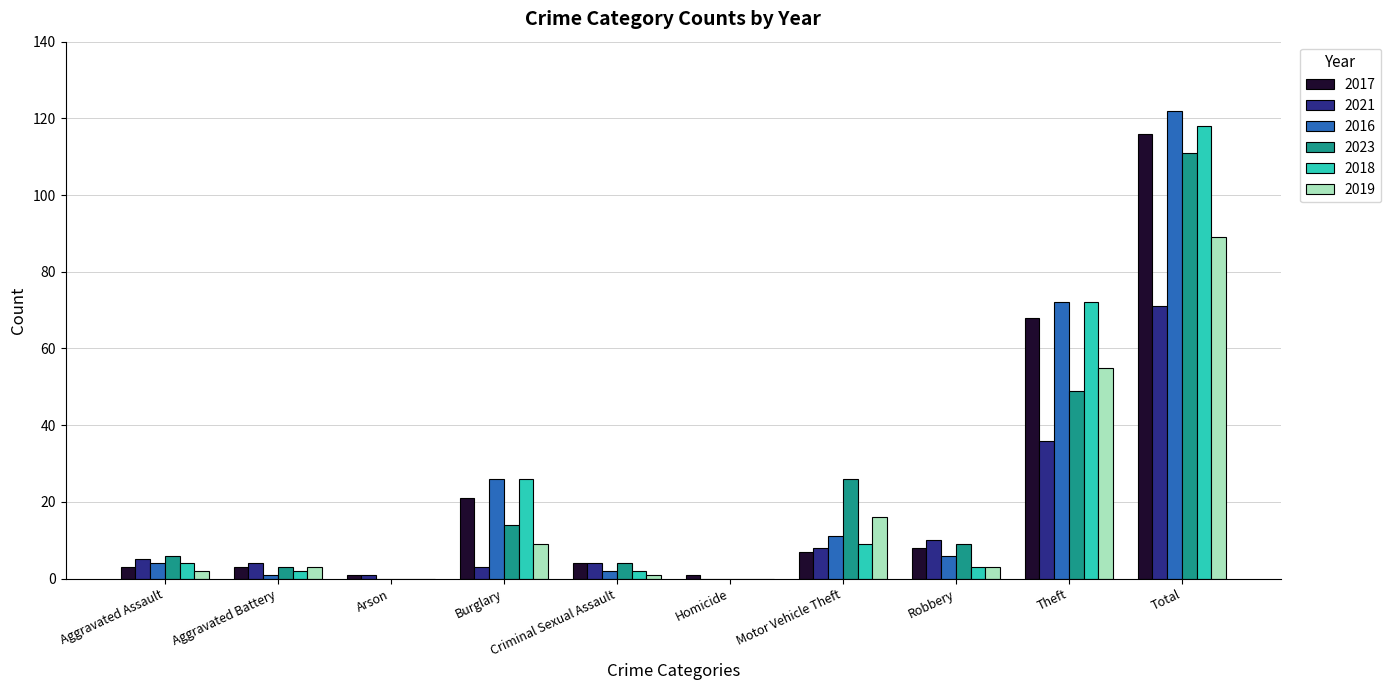

How many series are shown in this chart?

6